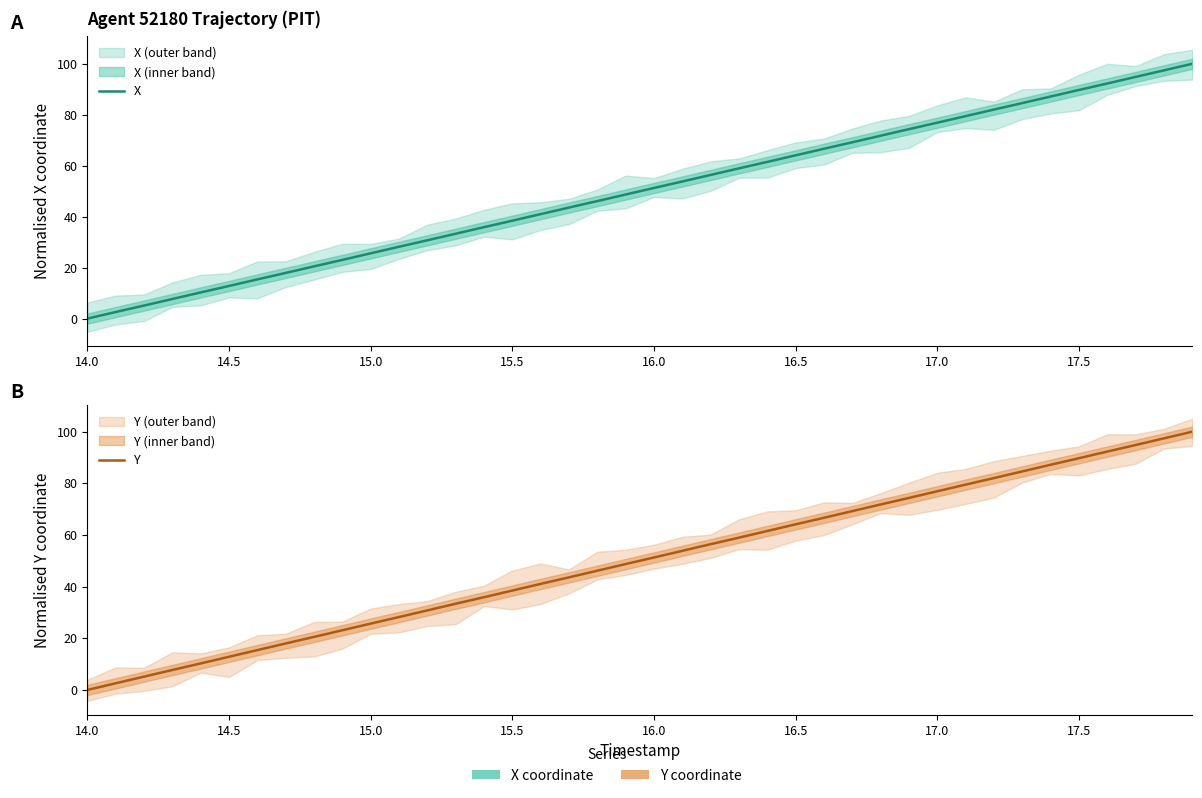

How many series are shown in this chart?

2